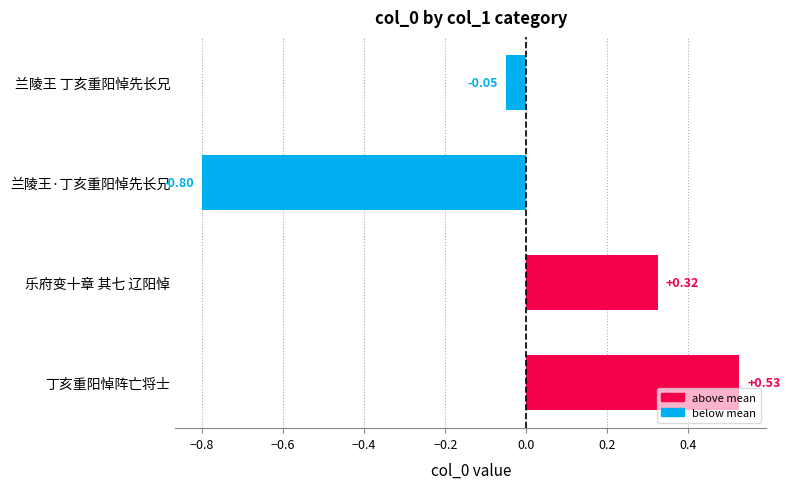

At which category does the chart reach its peak across all series?

丁亥重阳悼阵亡将士